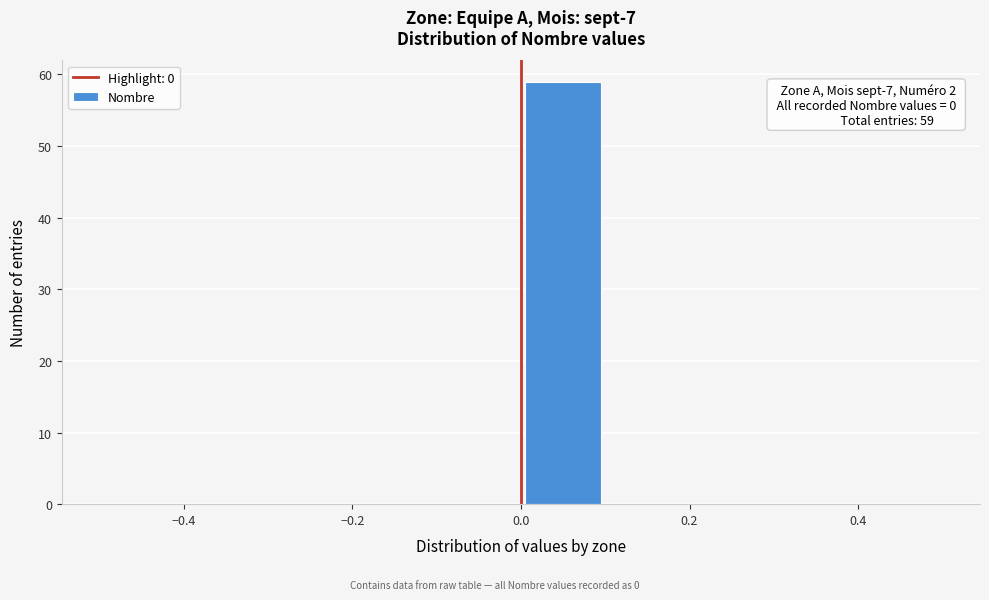

Over which range of the x-axis is the bar tallest?

0.0 to 0.1